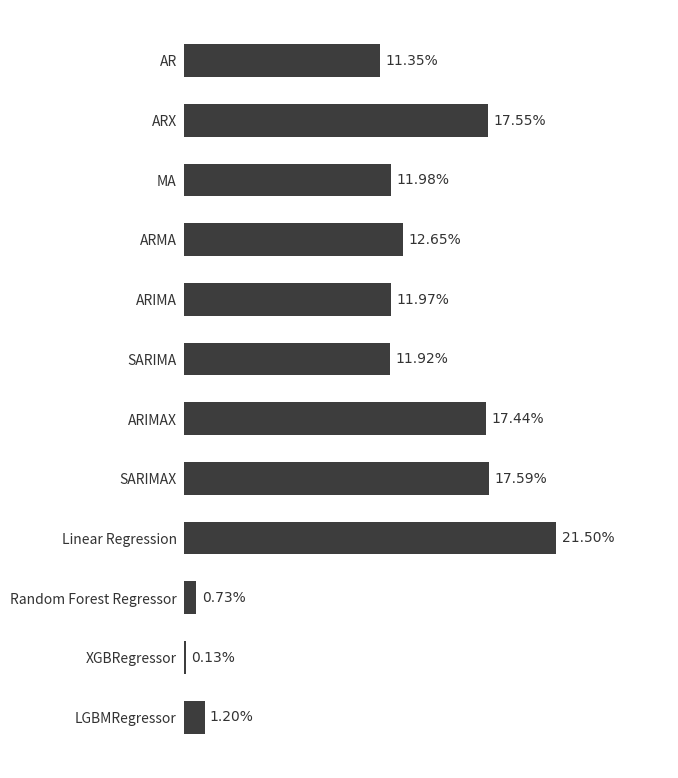

At which label is the value closest to 10?

AR